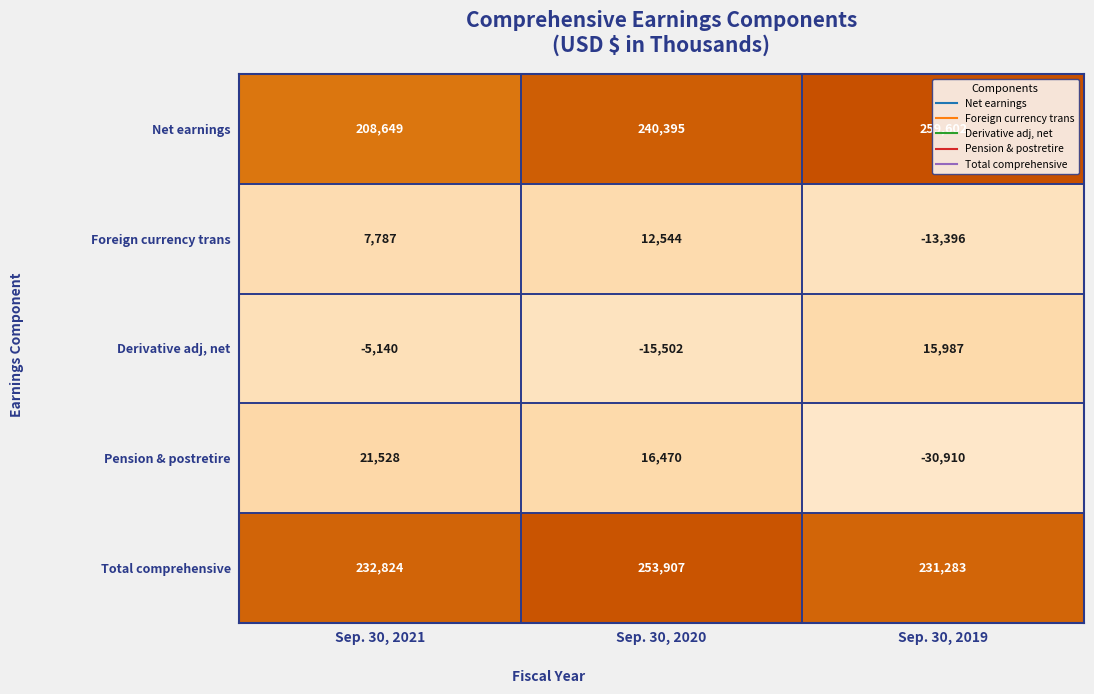

Count the Derivative adj, net values in the range -15502 to 15987.

3